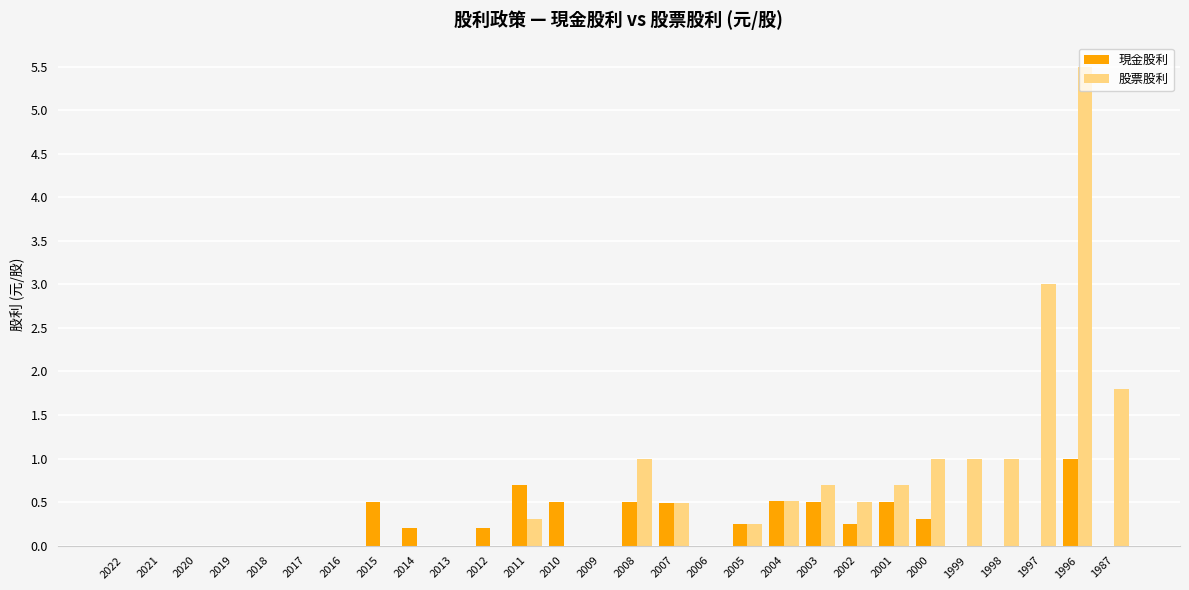

What is the total value across all series at 2014?

0.2